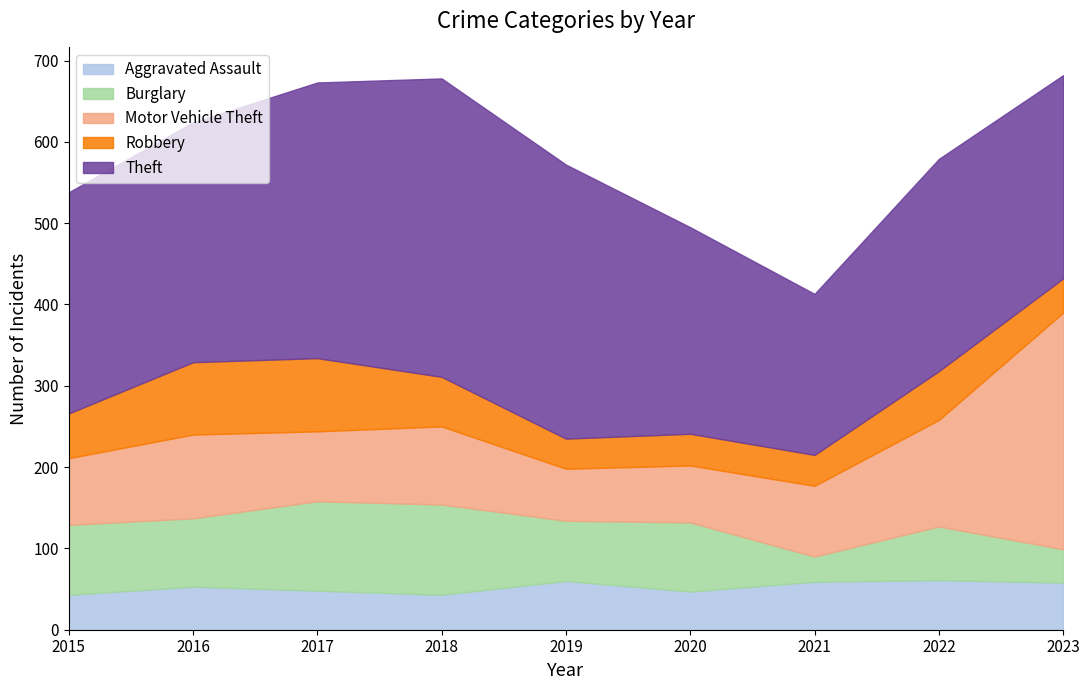

Does the chart display data point markers on the line(s)?

No